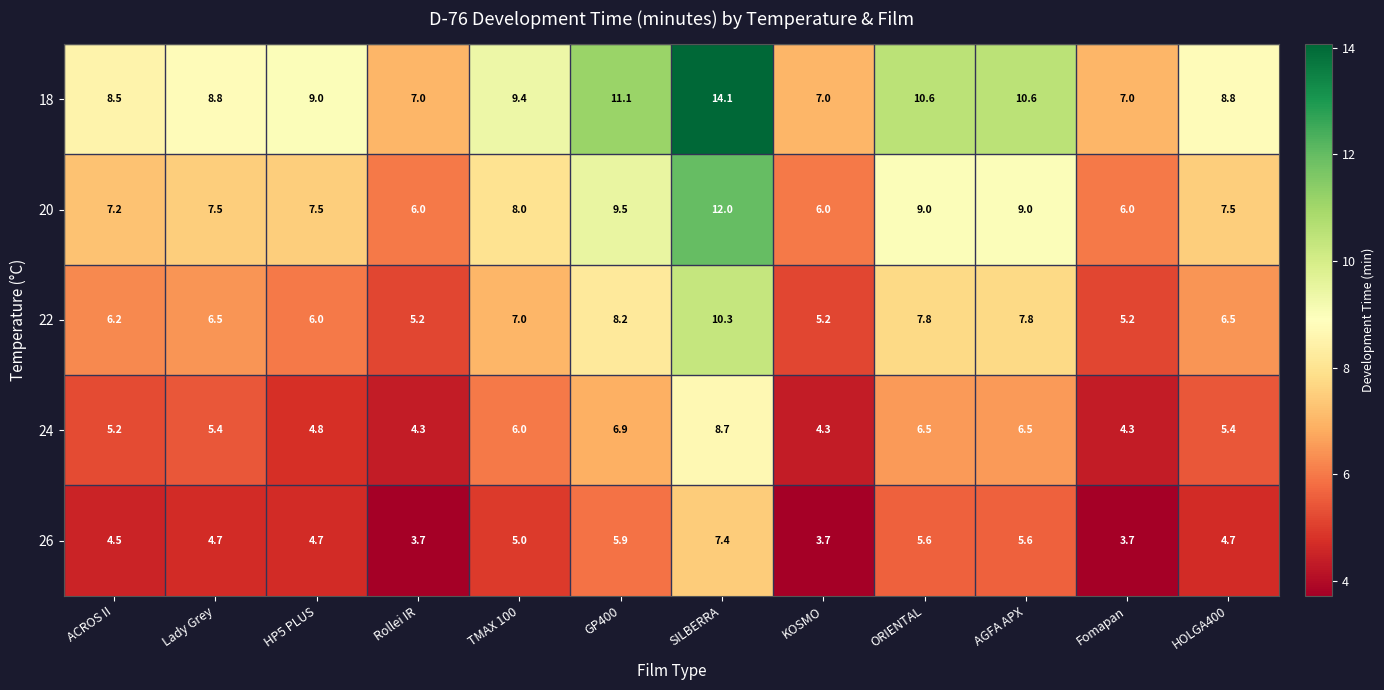

What is the difference between the maximum and minimum values in the 26 series?

3.7